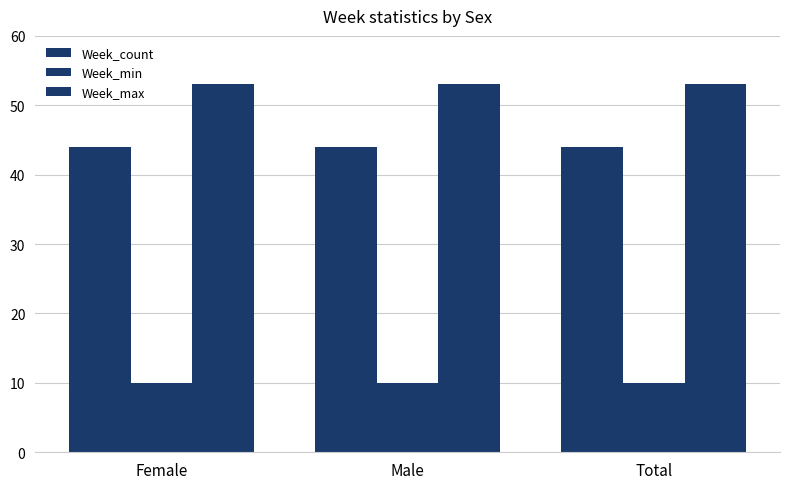

How many bars are there in total?

9